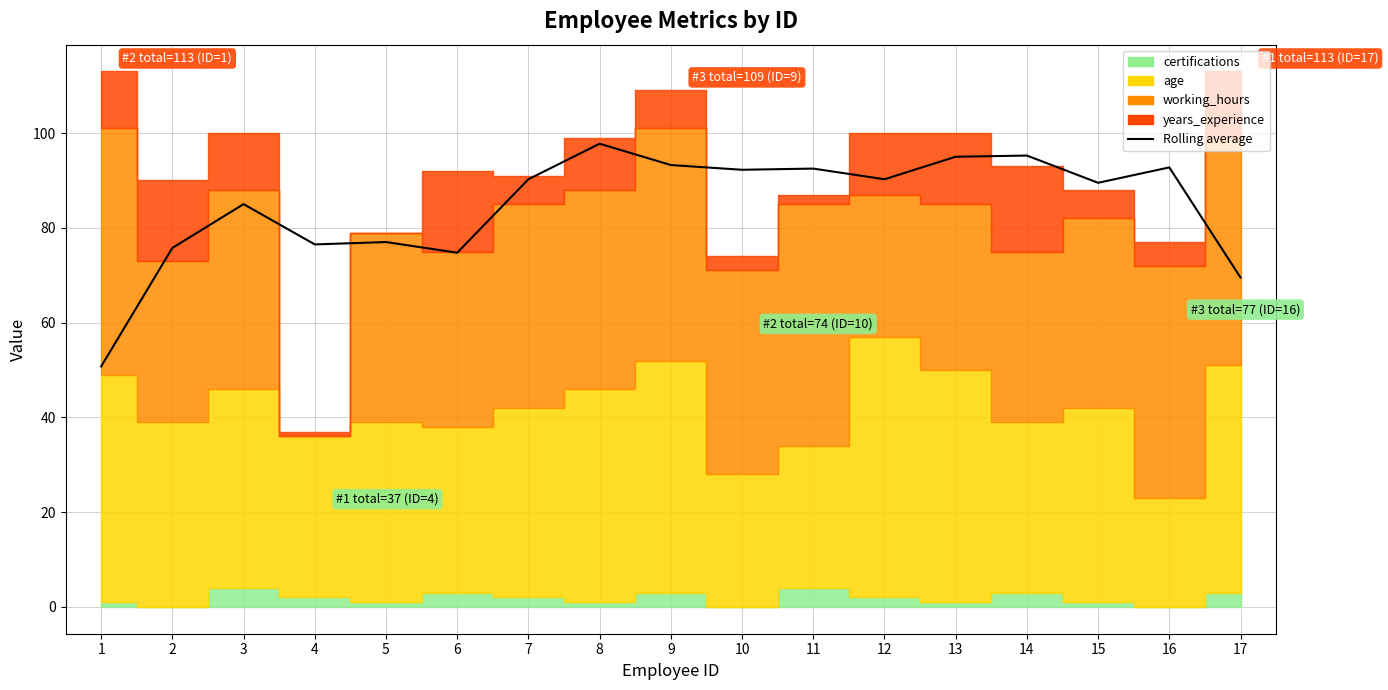

Where is the data nearest to the value 74?

6